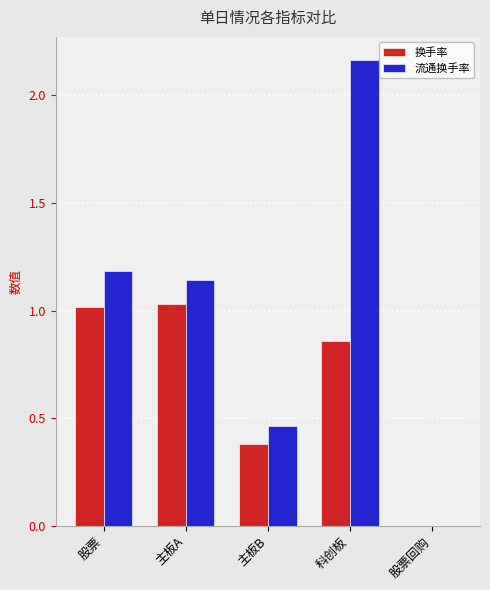

Between 科创板 and 股票回购, which series saw the biggest shift?

流通换手率